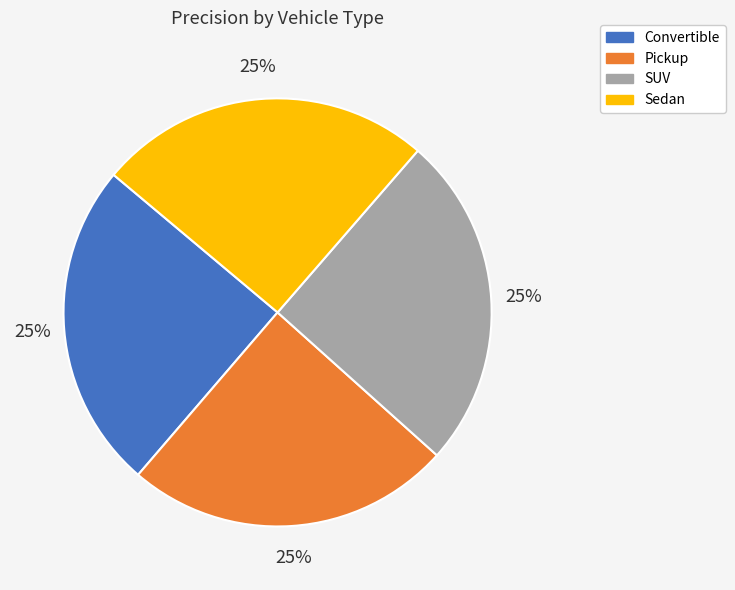

Count the number of slices in the pie.

4